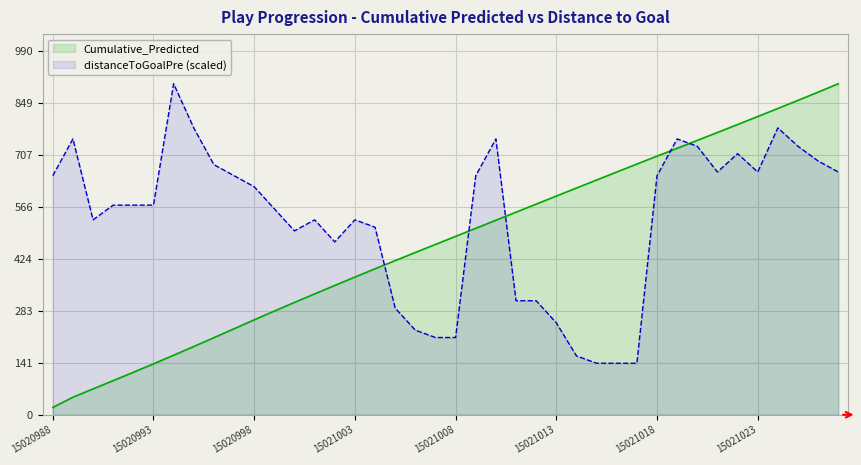

The distanceToGoalPre series shows 735.7 at 15020999. True or false?

False